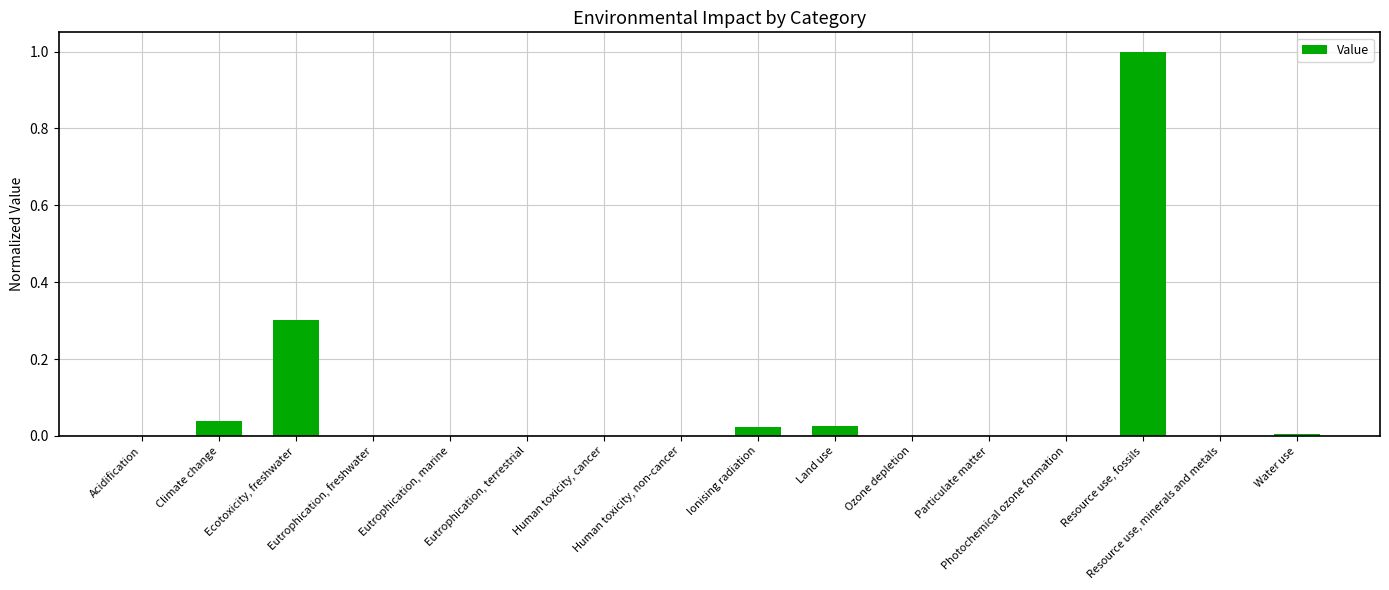

What is the sum of all values?

1.4